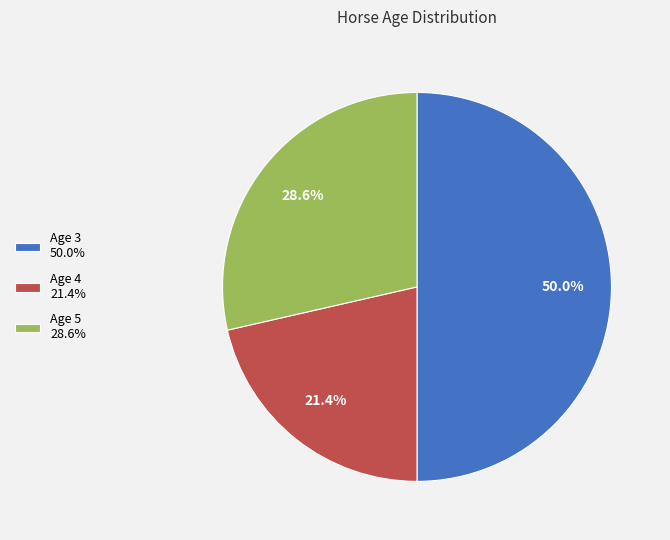

What percentage do Age 3 and Age 5 together represent?

78.6%